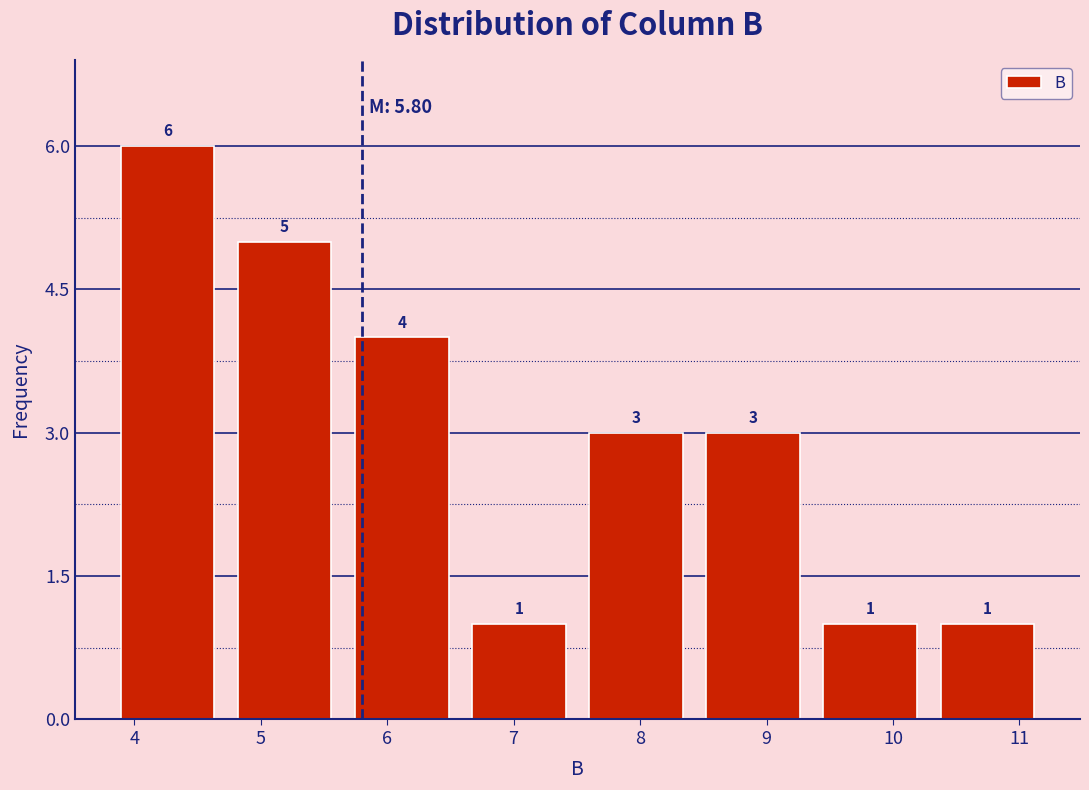

Reading left to right, list every bar in this chart as the range it spans on the x-axis followed by its height. The bar edges are not printed on the chart, so give them approximately, as read against the axis.

3.8 to 4.7: 6
4.7 to 5.7: 5
5.7 to 6.6: 4
6.6 to 7.5: 1
7.5 to 8.4: 3
8.4 to 9.4: 3
9.4 to 10.3: 1
10.3 to 11.2: 1